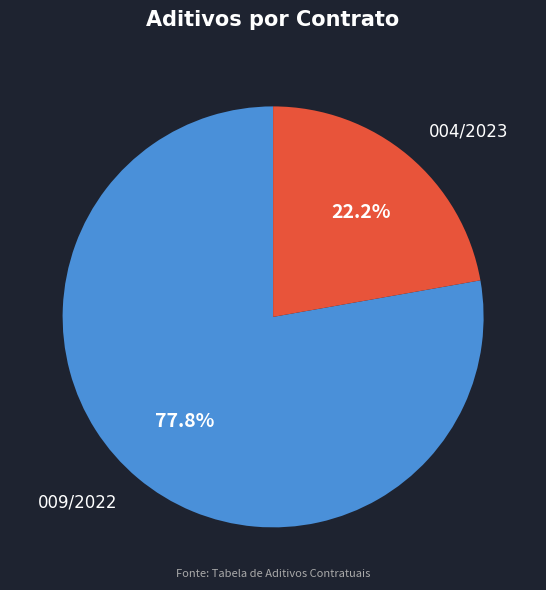

How much of the chart is everything except 004/2023?

77.8%